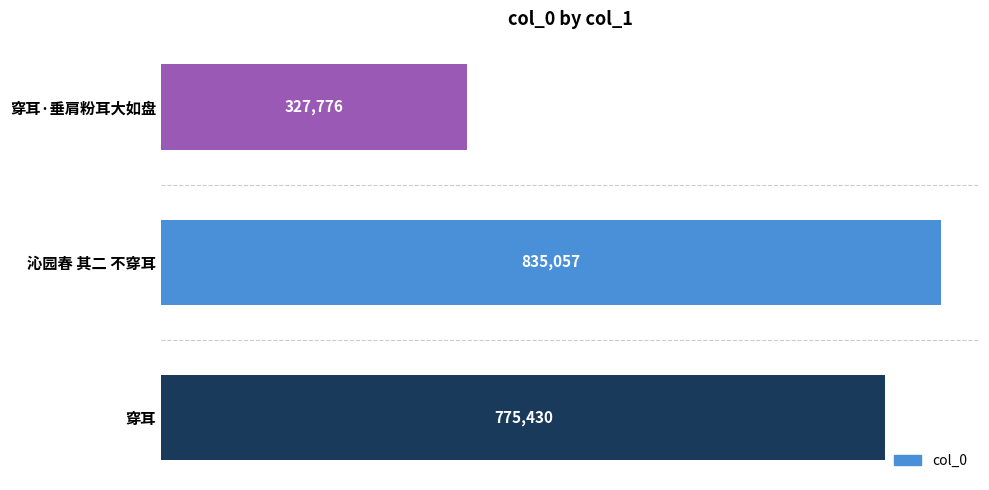

What is the greatest value displayed?

835057